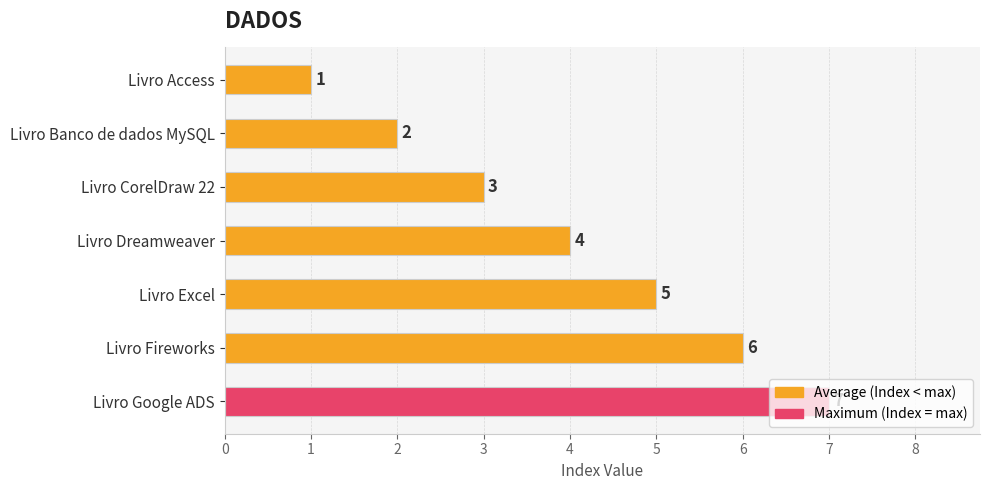

What is the ratio of the value at Livro Google ADS to the value at Livro CorelDraw 22?

2.3